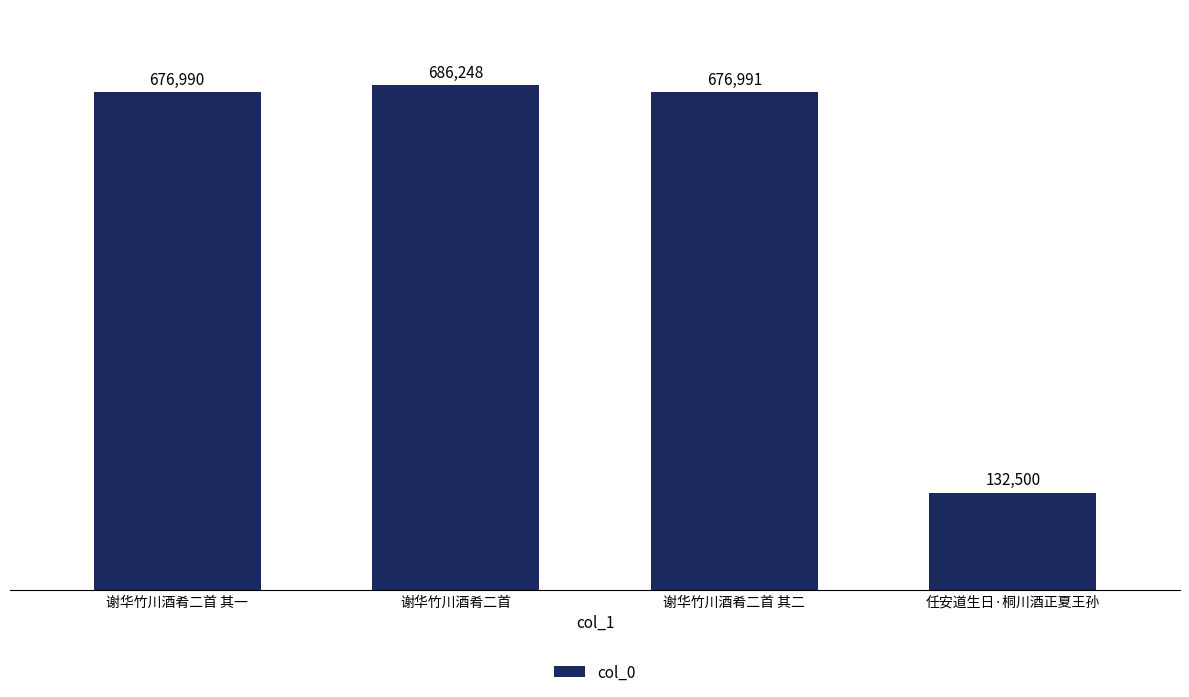

What is the value of the 3rd bar from the left?

676991